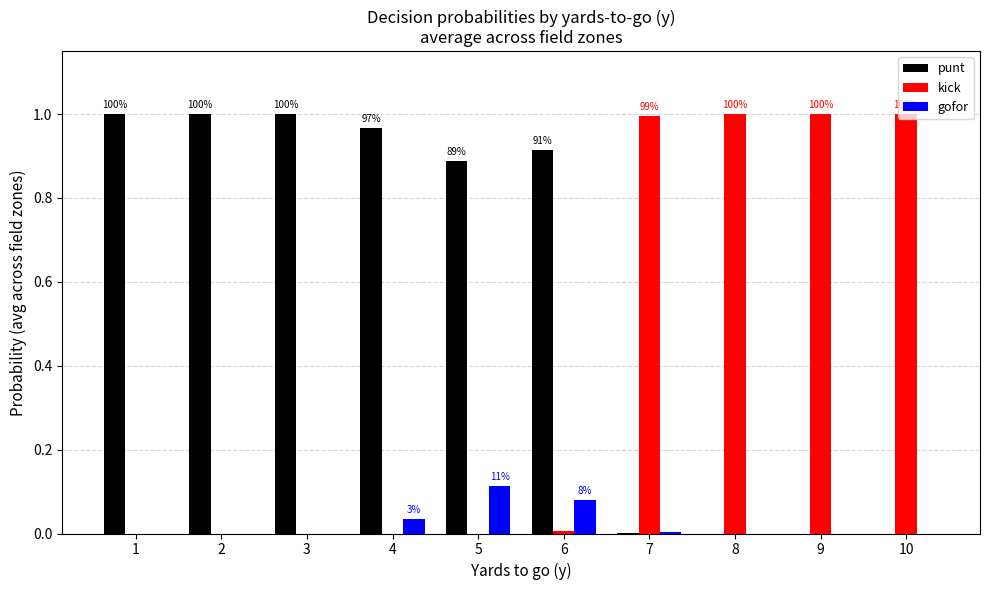

The value of punt at 6 is 1.5. True or false?

False